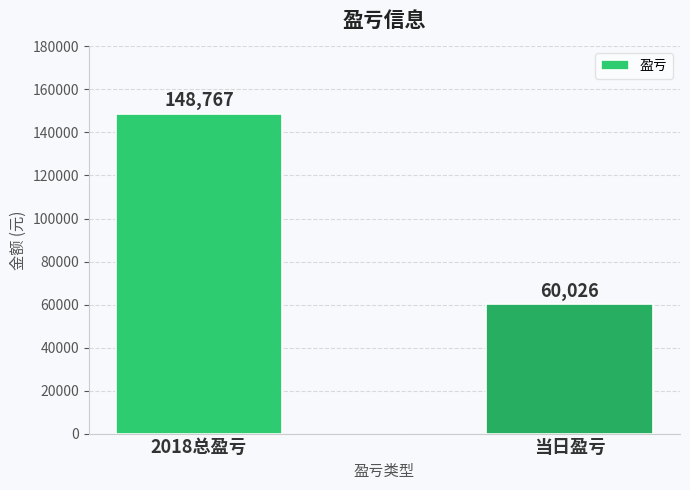

What is the sum of all values?

208793